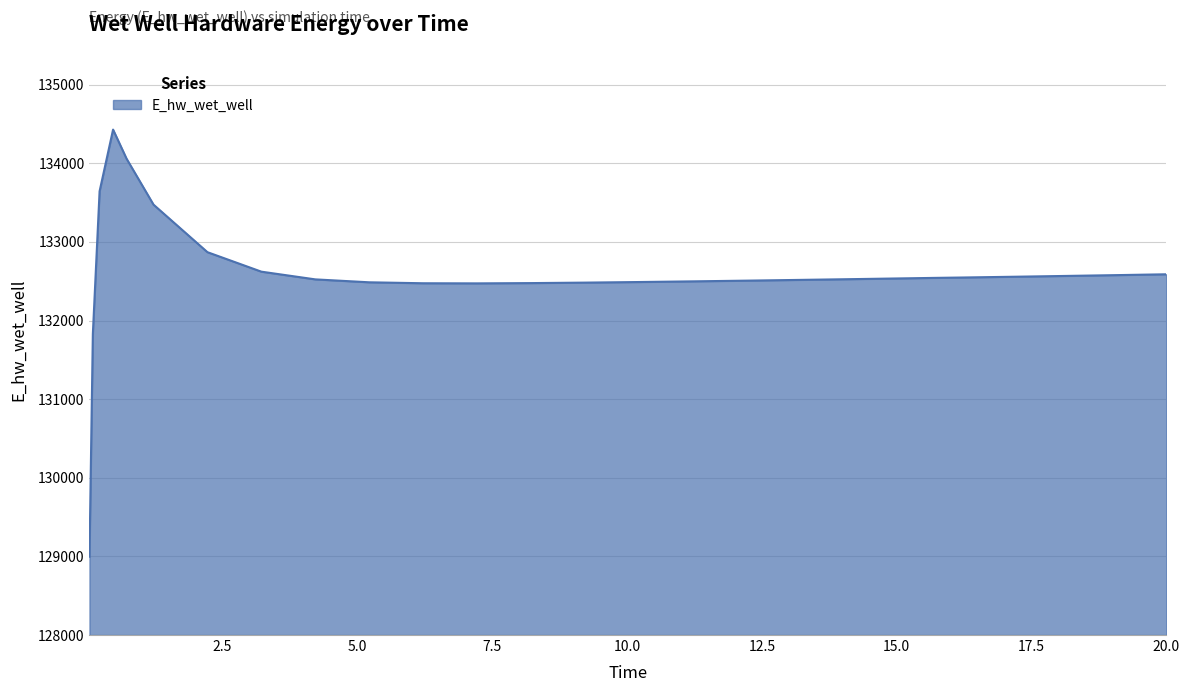

Does the chart display data point markers on the line(s)?

No